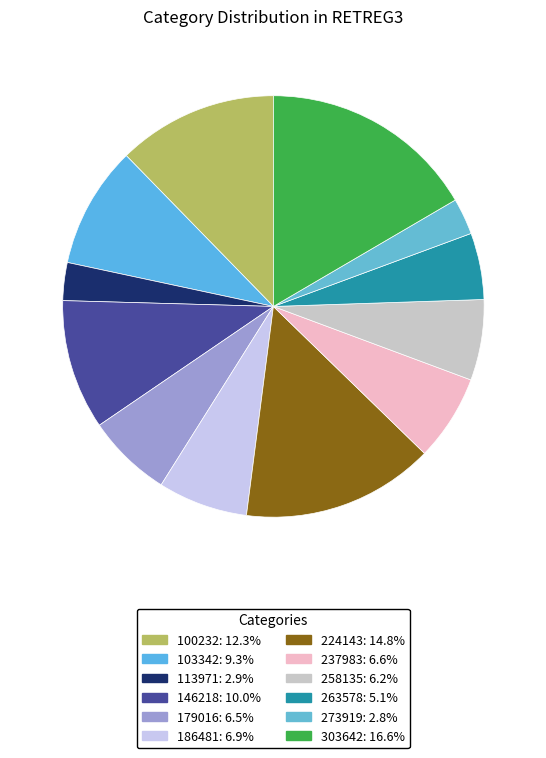

To the nearest percent, what is the difference between the largest and smallest slice percentages?

14%